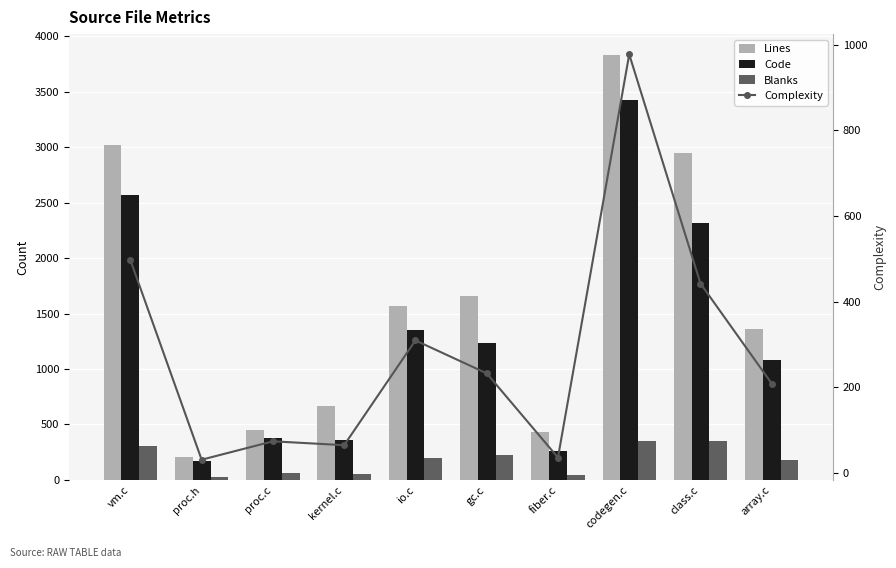

What is the value of the Code bar at the 5th from the left?

1348